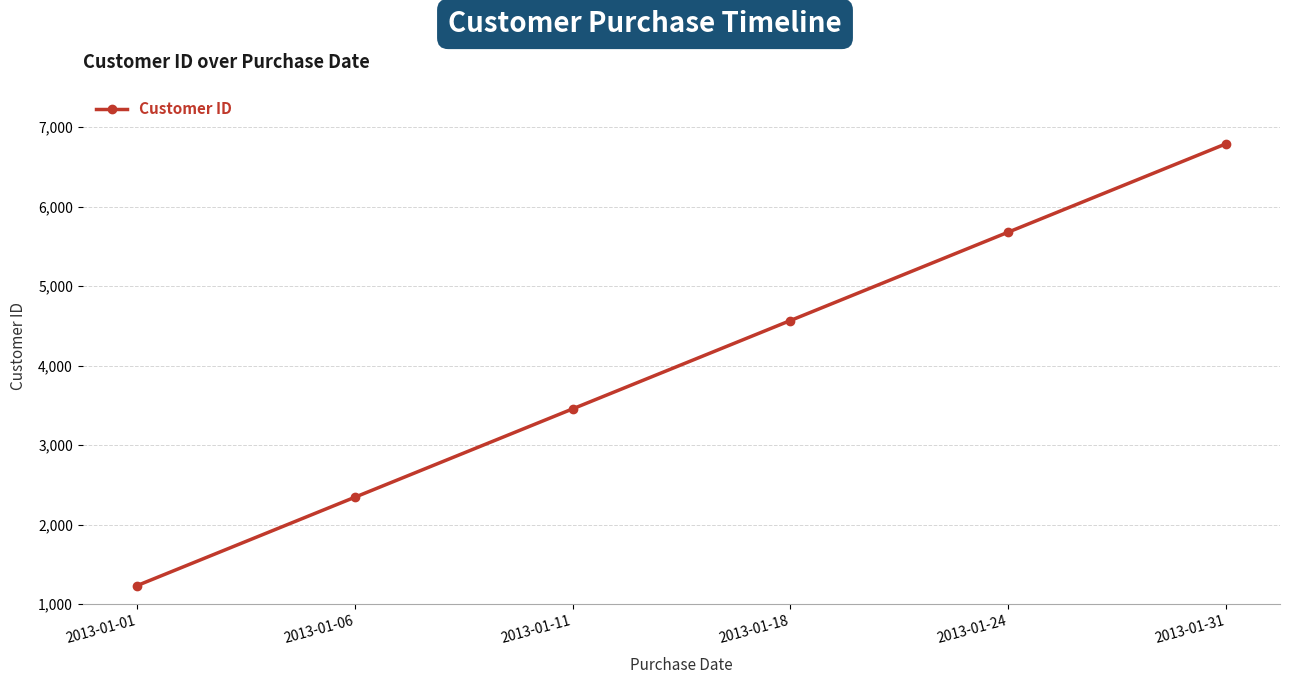

Reading left to right, extract all data points from this chart.

1234	2345	3456	4567	5678	6789